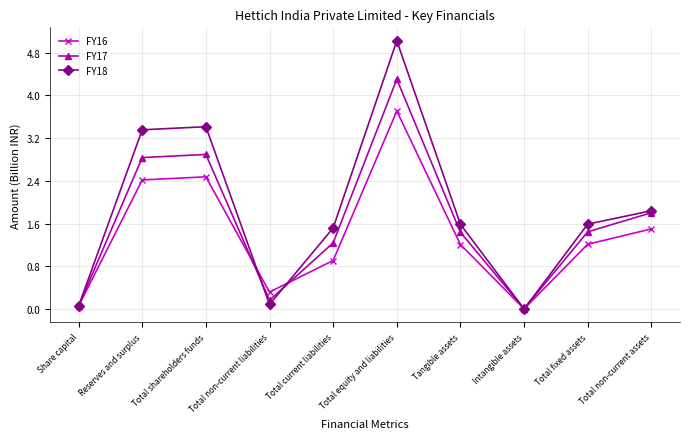

How many lines are shown in the chart?

3